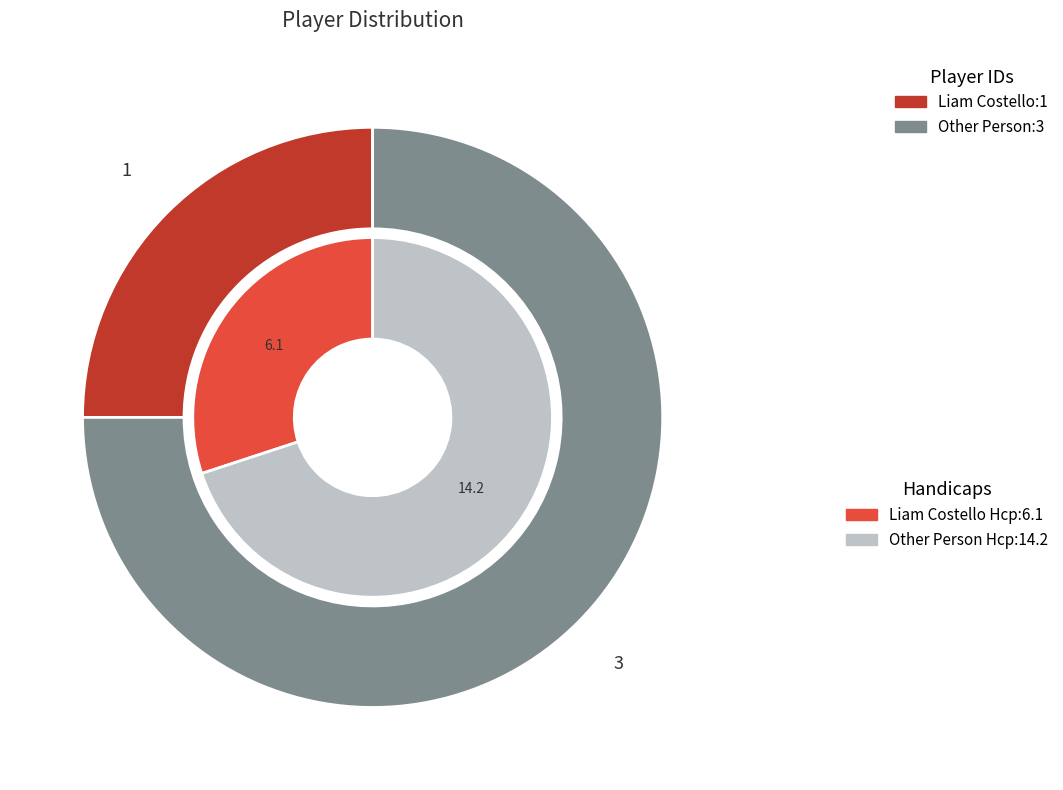

Does Liam Costello account for over 50% of the chart?

No